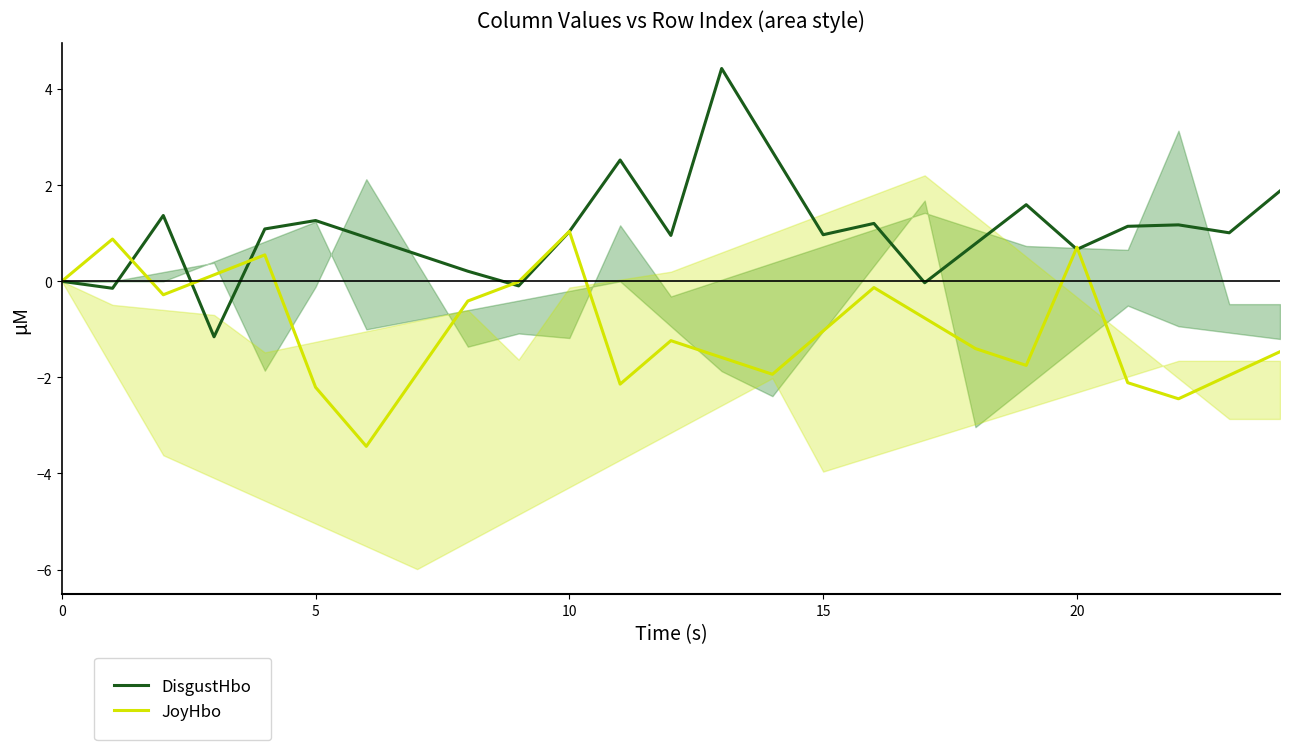

Rank the series at 19 from lowest to highest value.

JoyHbo, DisgustHbo